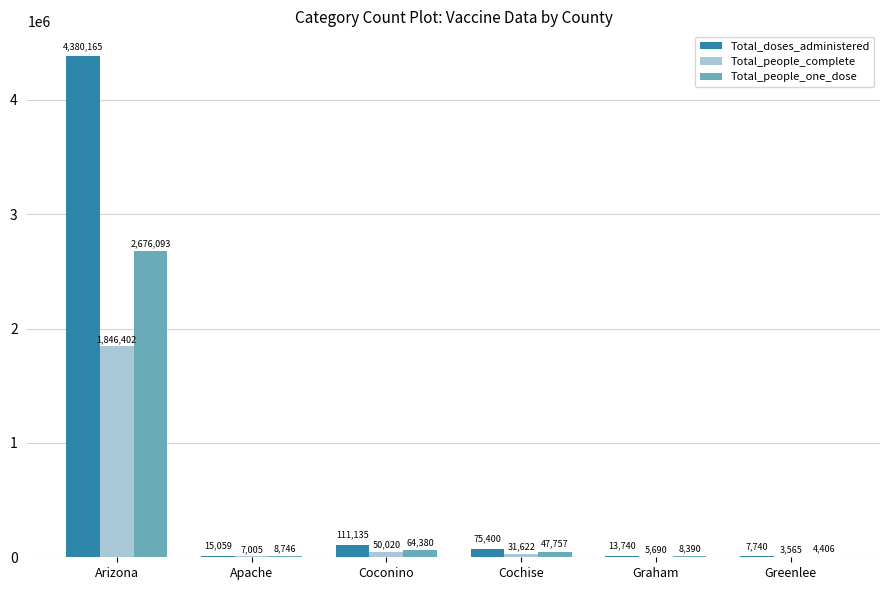

Are the bars horizontal?

No